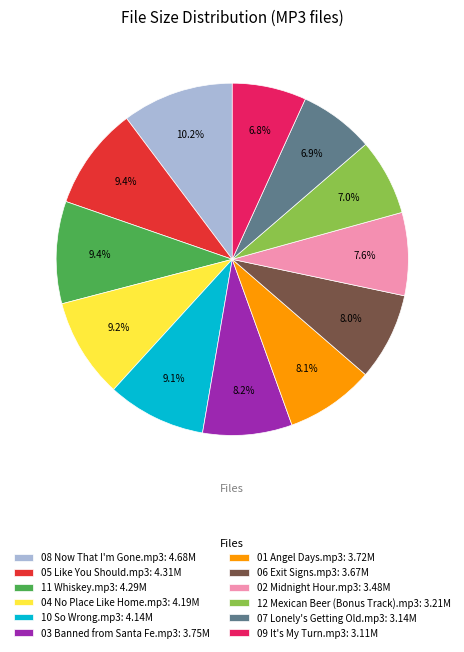

Combined, do 08 Now That I'm Gone.mp3: 4.68M and 10 So Wrong.mp3: 4.14M account for over 50%?

No